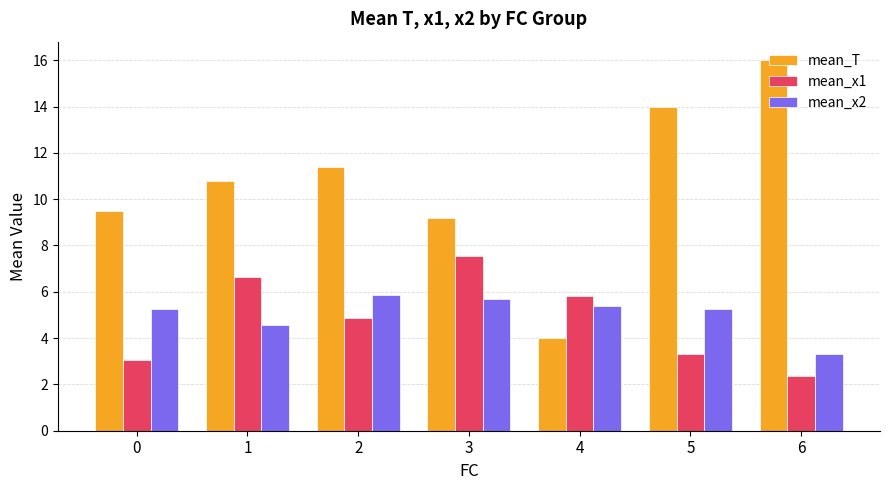

True or false: mean_x2 has a value of 7.6 at 4.

False